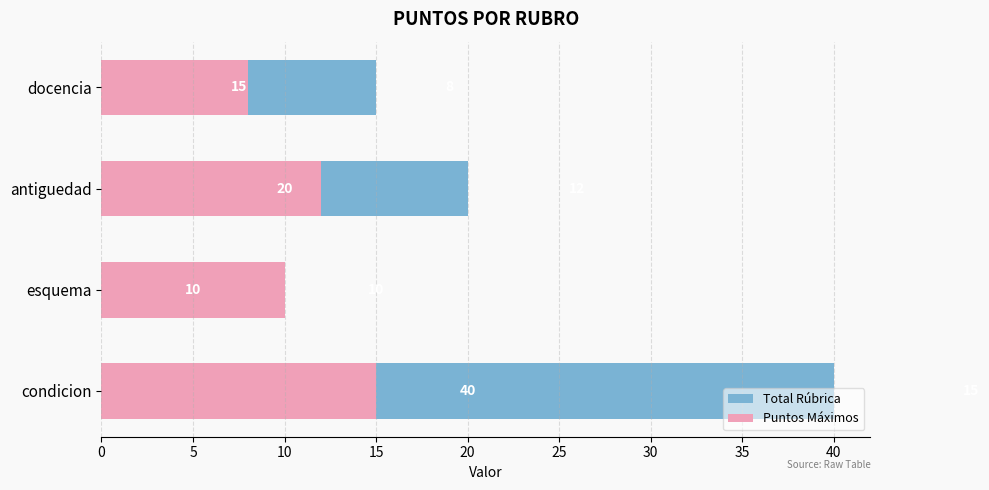

The value of Total Rúbrica at esquema is 10. True or false?

True